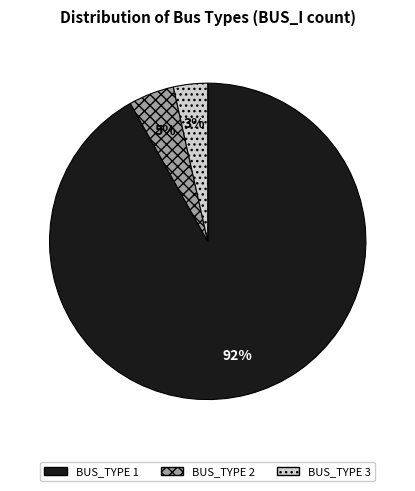

The BUS_TYPE 1 slice represents 79% of the pie. True or false?

False